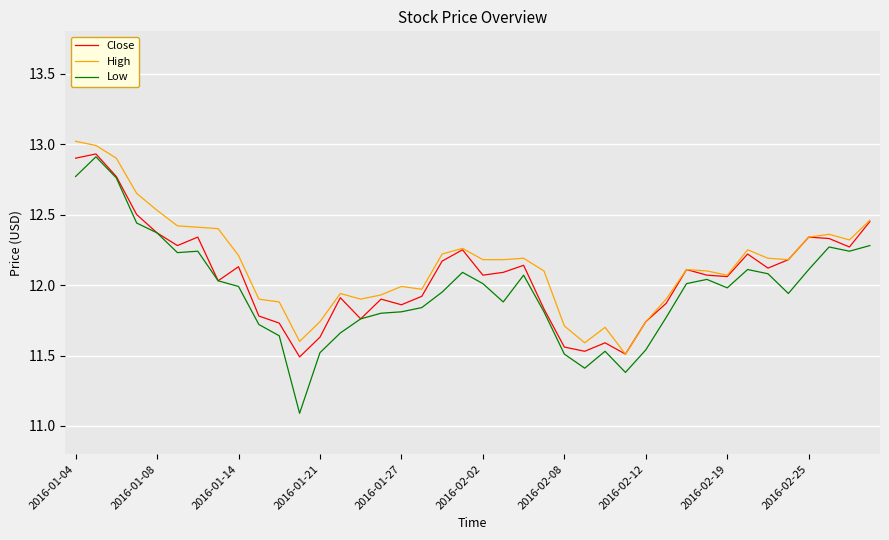

True or false: High and Low cross at least once.

False